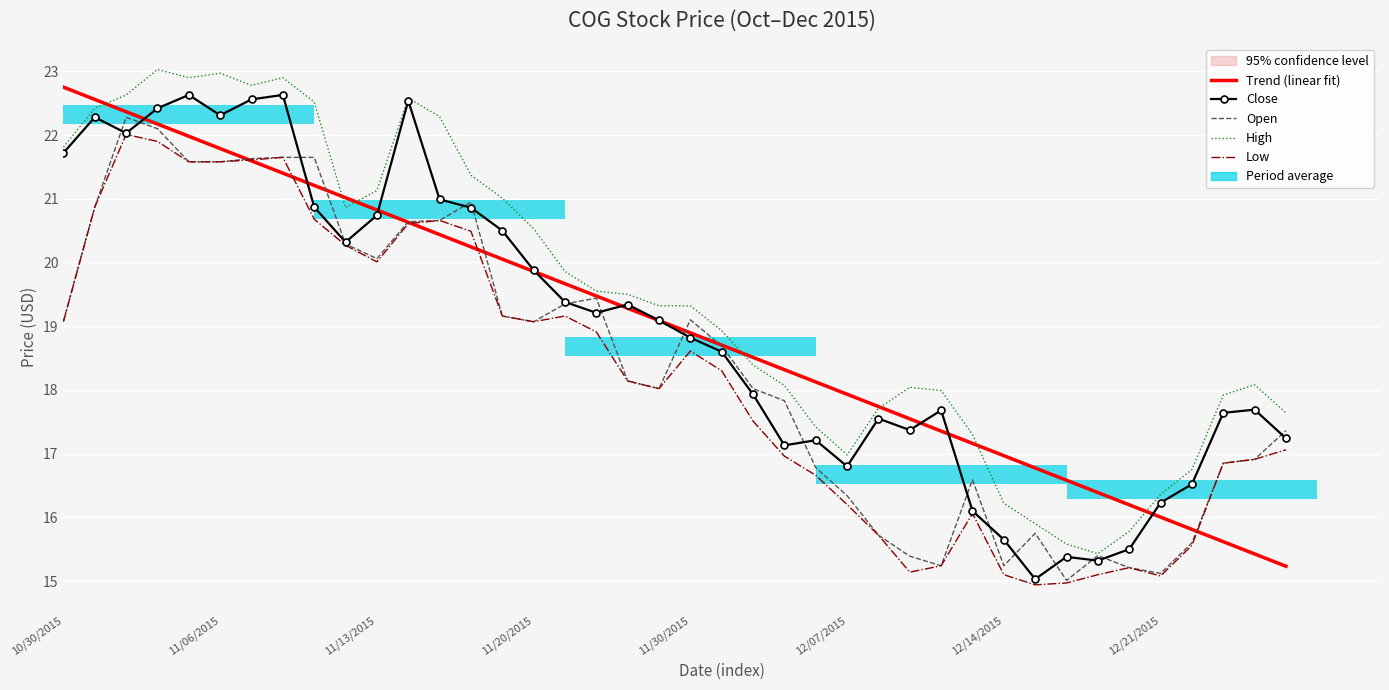

What is the value of the Open bar at the 34th from the left?

15.4